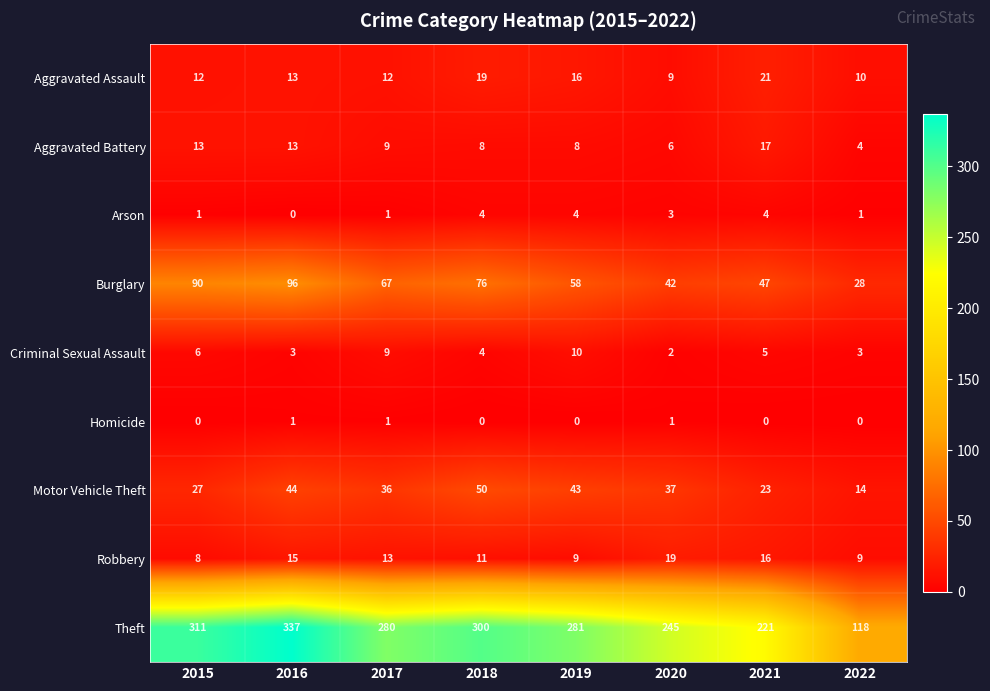

Rank the series by their maximum value, from highest to lowest.

Theft, Burglary, Motor Vehicle Theft, Aggravated Assault, Robbery, Aggravated Battery, Criminal Sexual Assault, Arson, Homicide